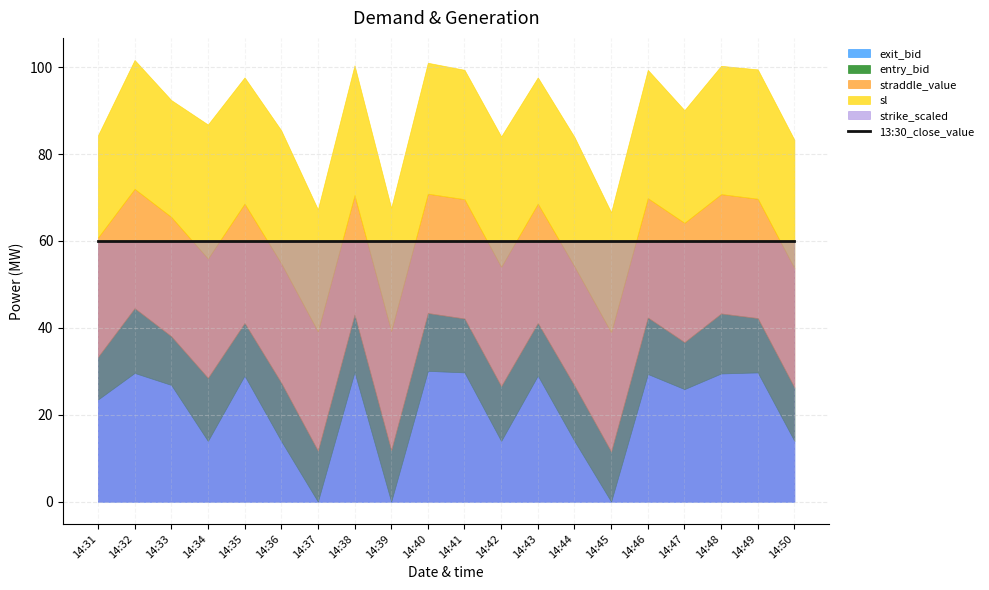

What is the average value of the straddle_value series?

27.4